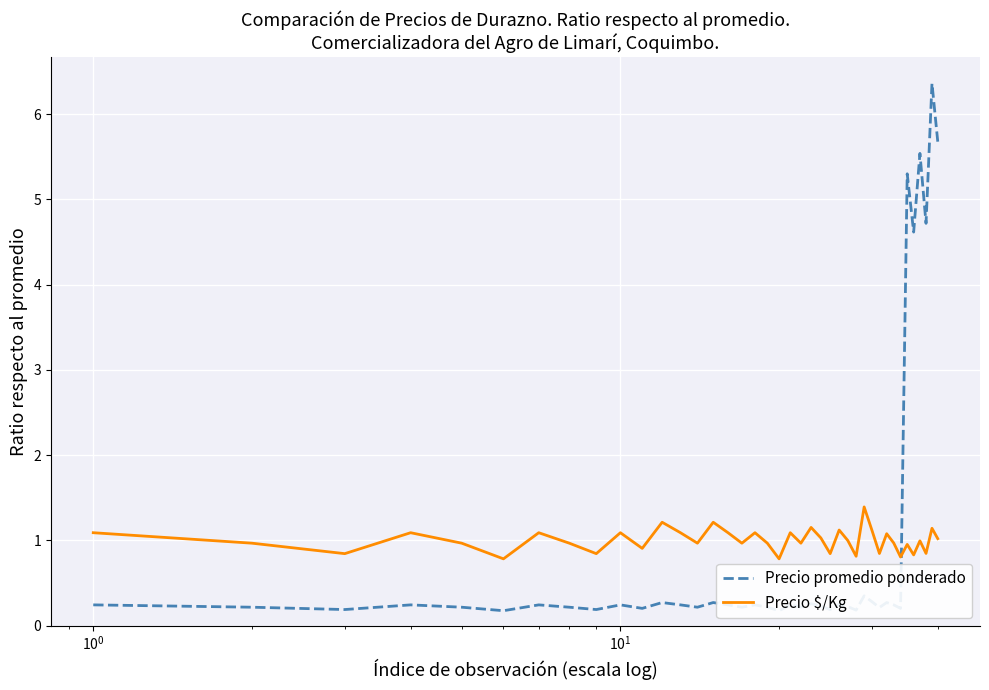

Rank the series by their maximum value, from lowest to highest.

Precio $/Kg, Precio promedio ponderado